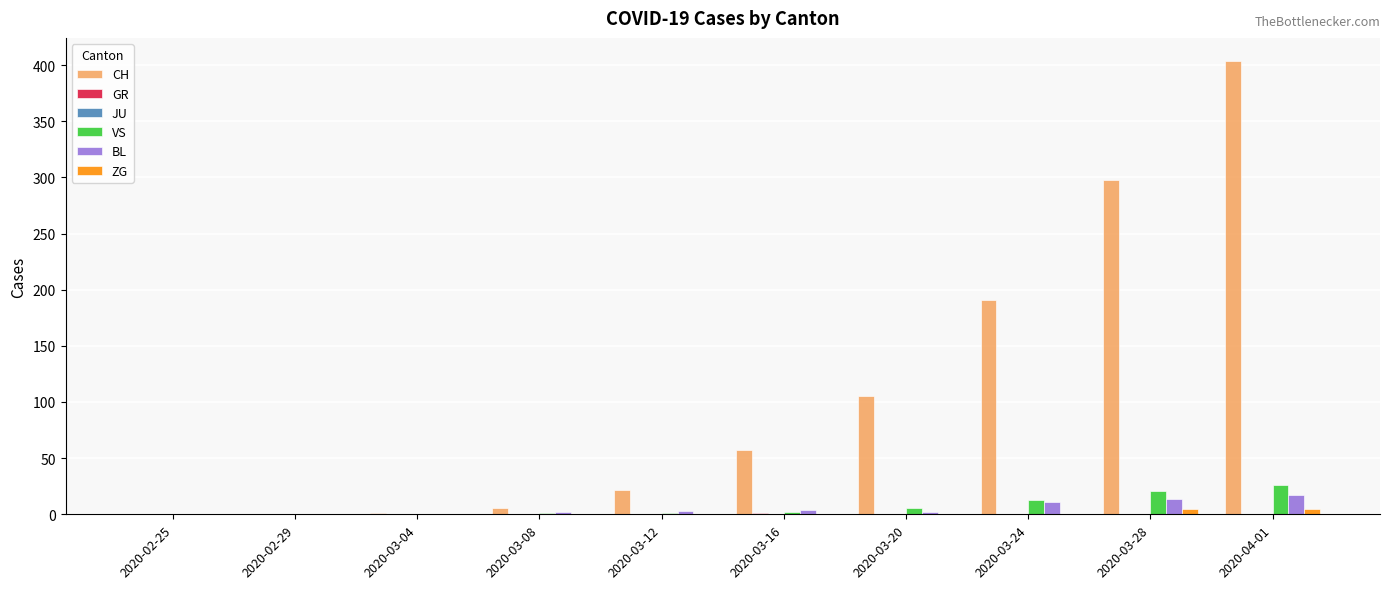

Which category has the highest value across all series?

2020-04-01